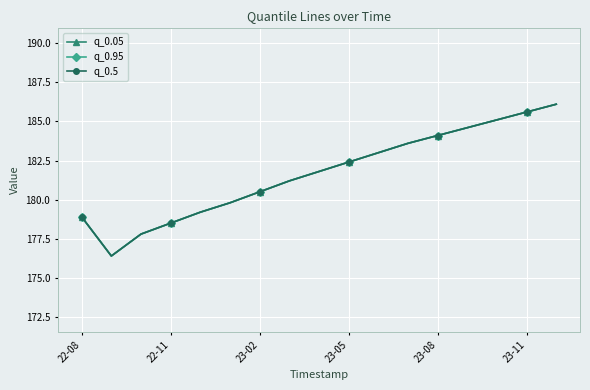

Is this an area chart (filled region under the line)?

No